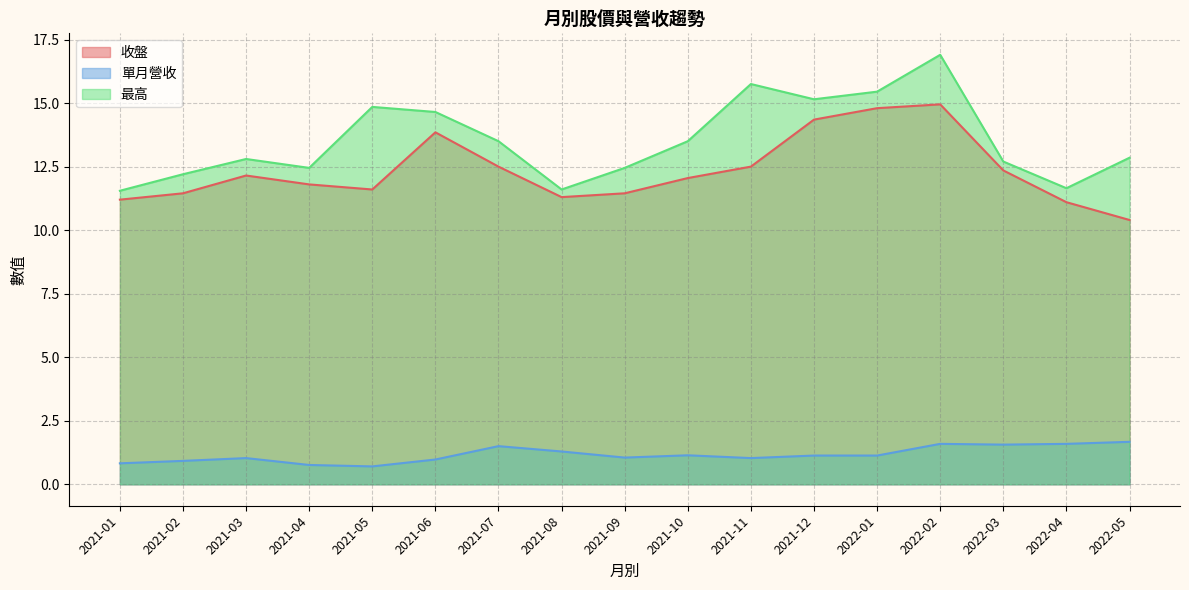

Where is the first local maximum for 收盤?

2021-03